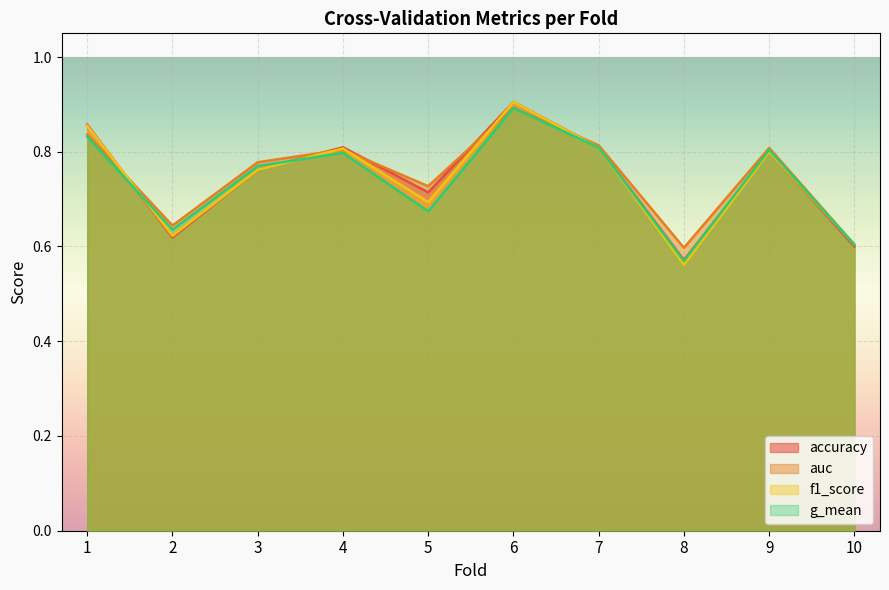

Reading left to right, list all the values displayed in this chart.

accuracy: 0.9	0.6	0.8	0.8	0.7	0.9	0.8	0.6	0.8	0.6
auc: 0.8	0.6	0.8	0.8	0.7	0.9	0.8	0.6	0.8	0.6
f1_score: 0.9	0.6	0.8	0.8	0.7	0.9	0.8	0.6	0.8	0.6
g_mean: 0.8	0.6	0.8	0.8	0.7	0.9	0.8	0.6	0.8	0.6